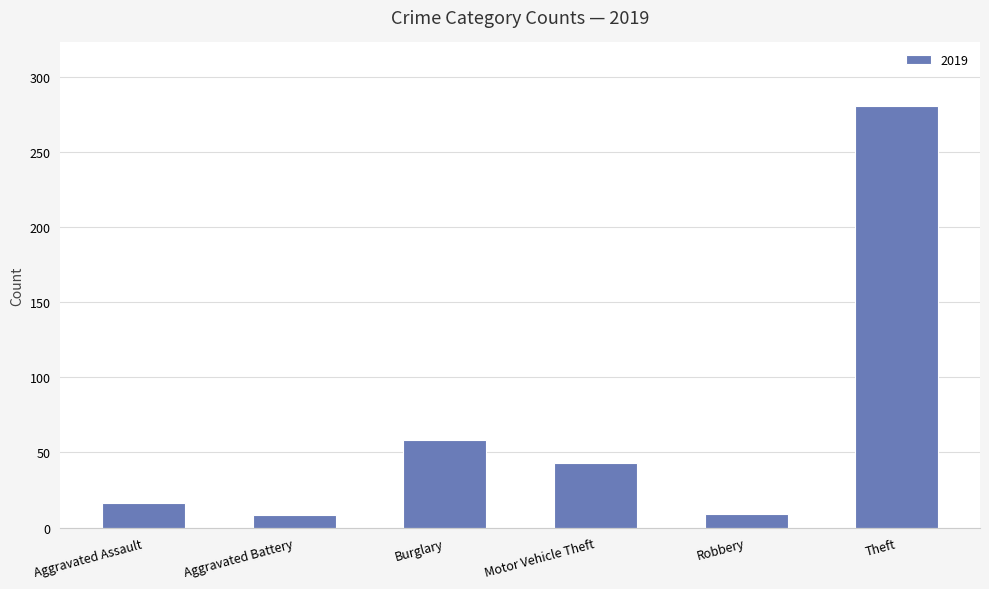

True or false: the data shows 16 at Aggravated Assault.

True